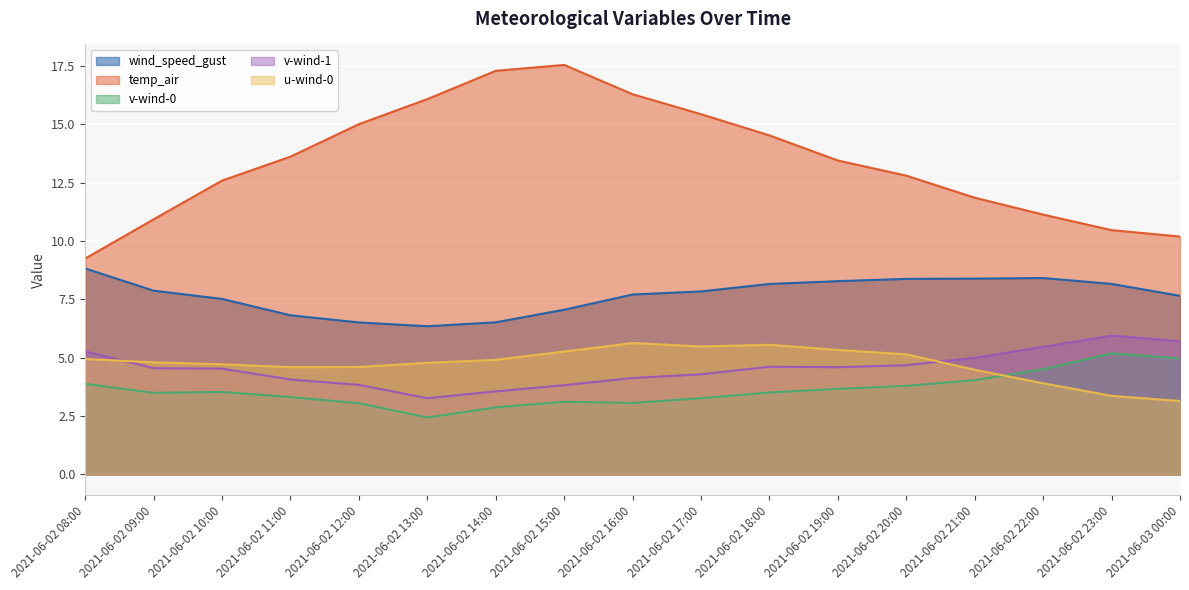

Is it true that u-wind-0 equals 4.8 at 2021-06-02 13:00?

True